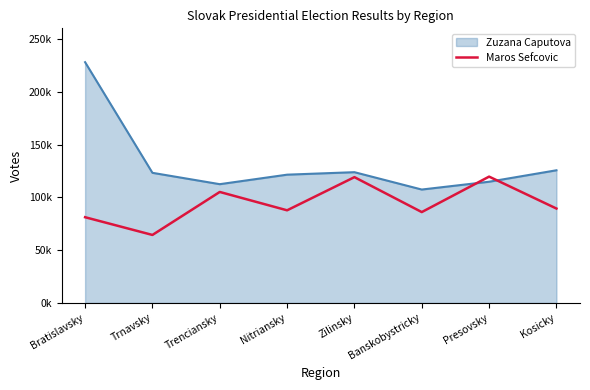

What are all the series names shown in the legend?

Zuzana Caputova, Maros Sefcovic